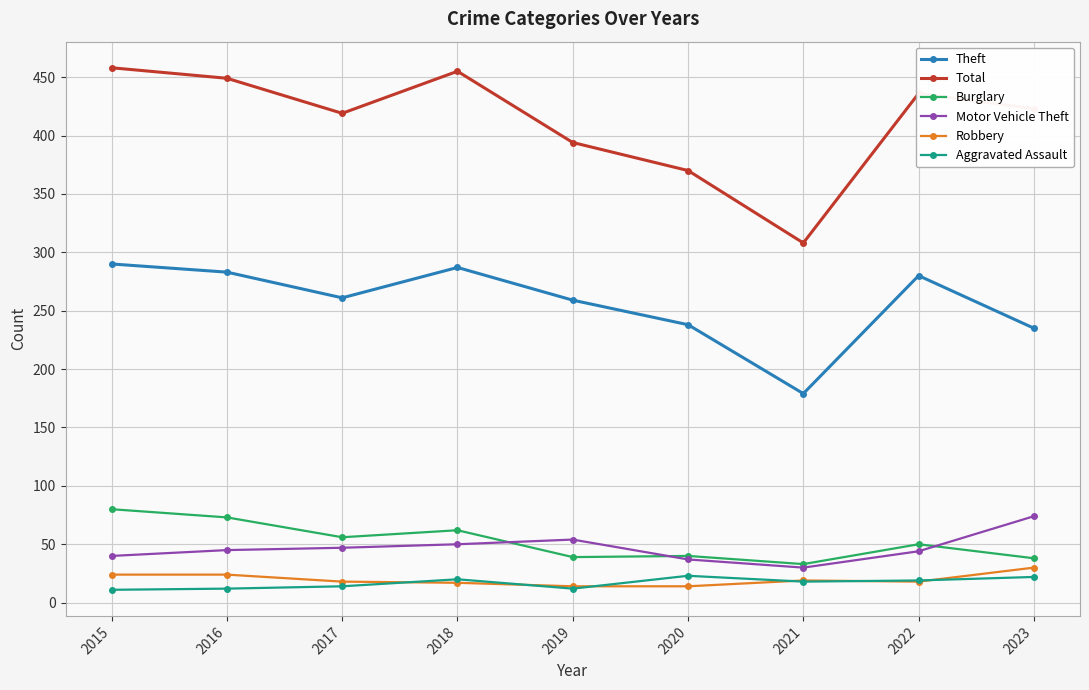

True or false: Burglary and Motor Vehicle Theft intersect in this chart.

True